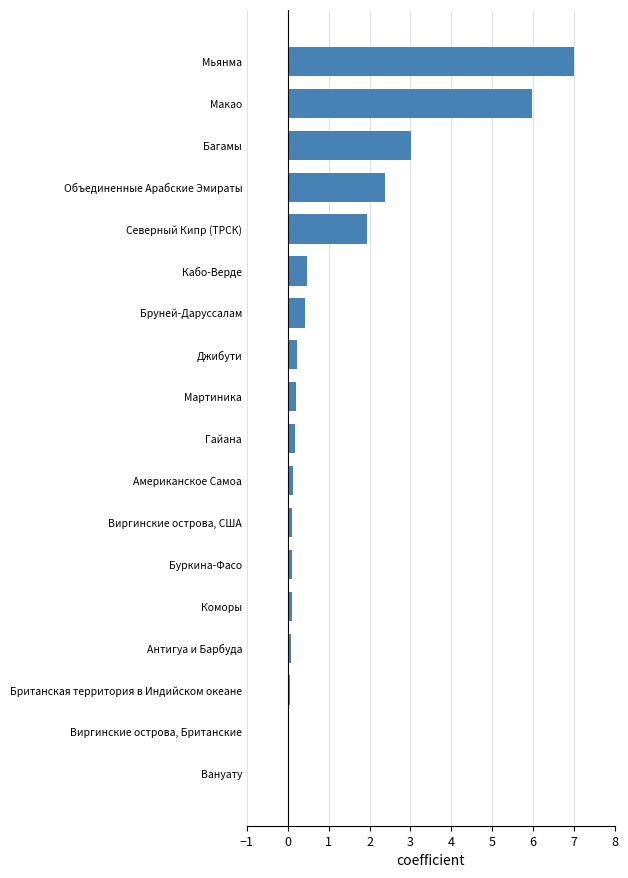

What is the greatest value displayed?

7.0